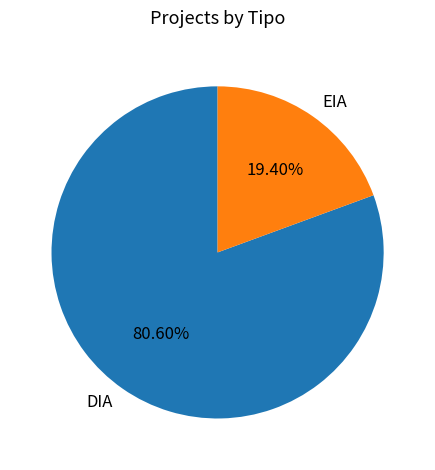

Between DIA and EIA, which is larger?

DIA